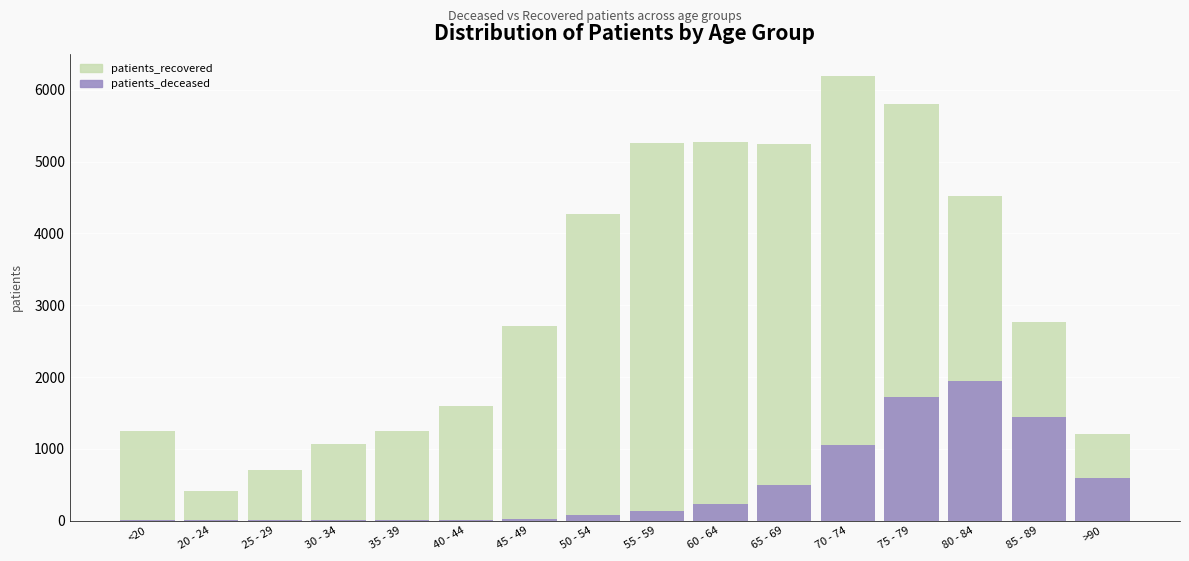

What is the average value of the patients_deceased series?

484